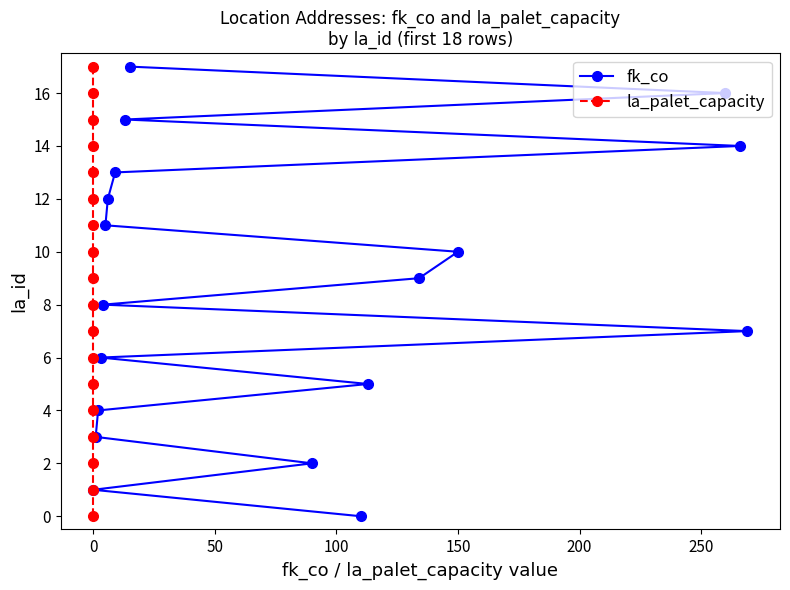

What are all the series names shown in the legend?

fk_co, la_palet_capacity